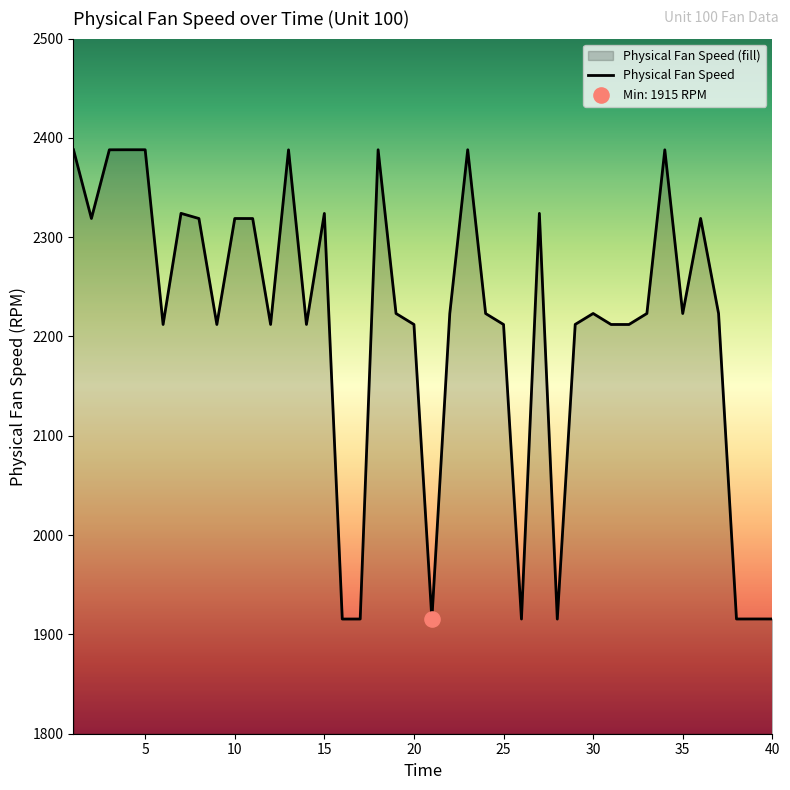

Between 25 and 34, which is larger?

34